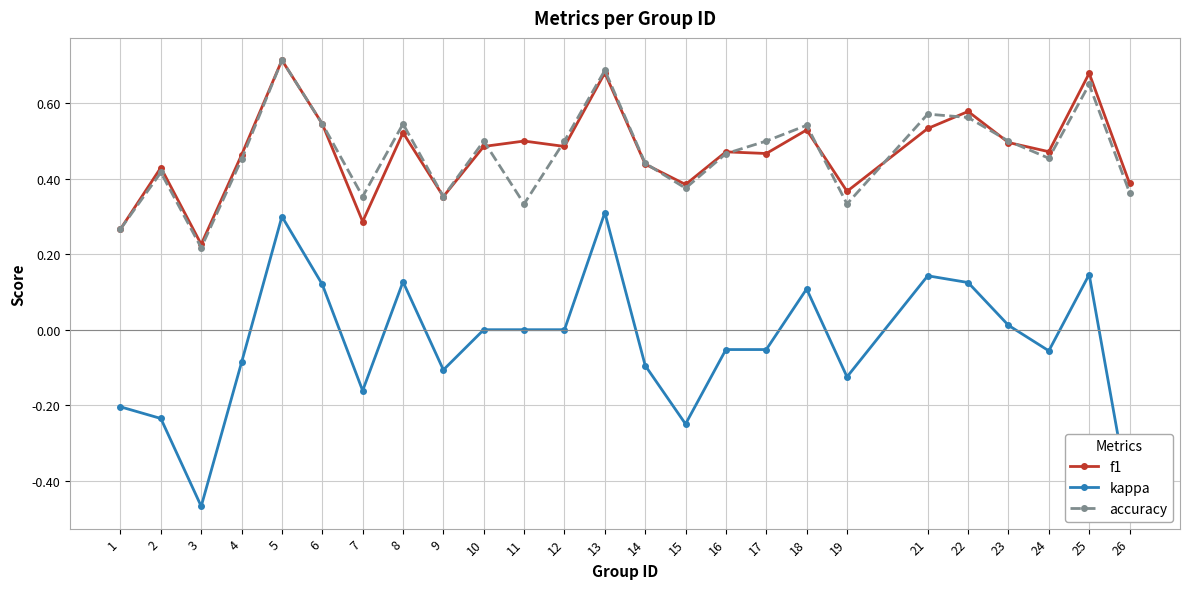

True or false: accuracy has a value of 0.4 at 1.

False